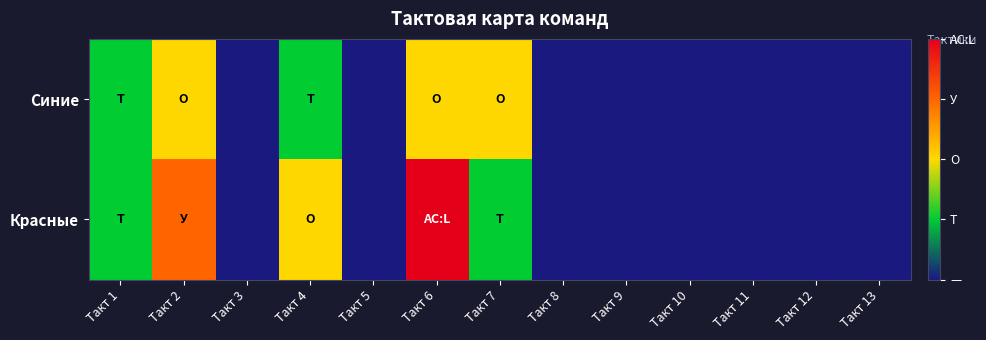

How many series are shown in this chart?

2